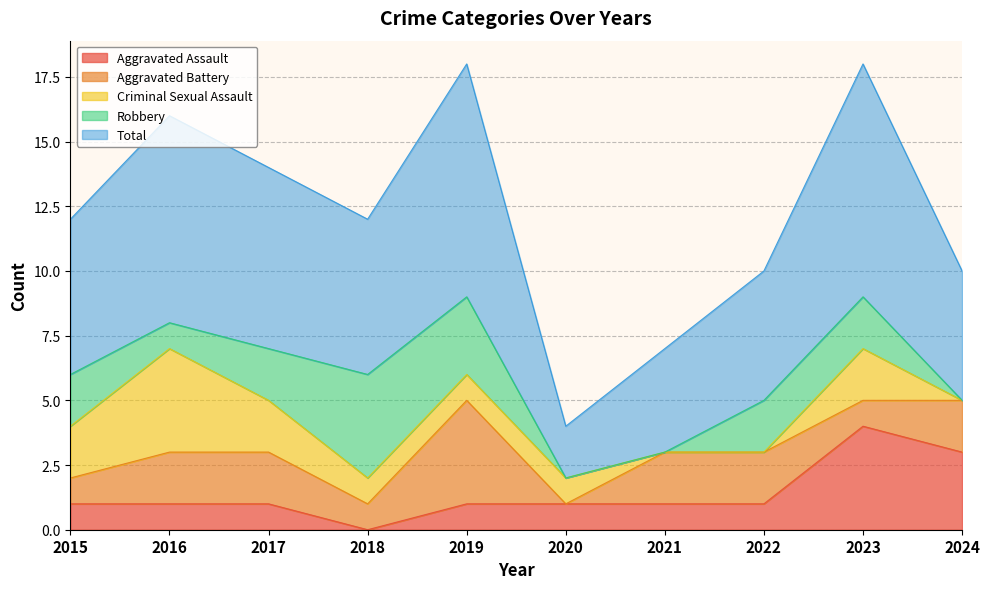

What is the difference between the Robbery values at 2018 and 2017?

2